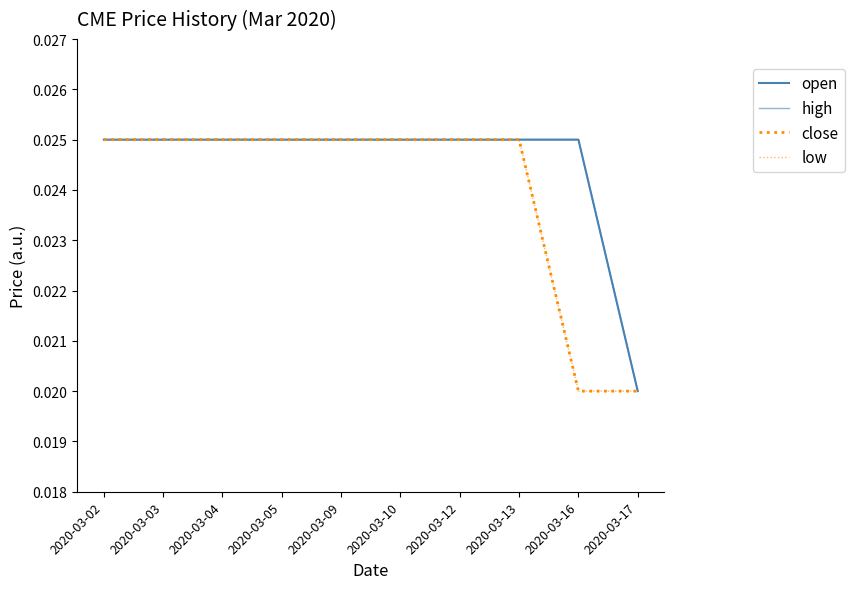

True or false: high and low intersect in this chart.

False